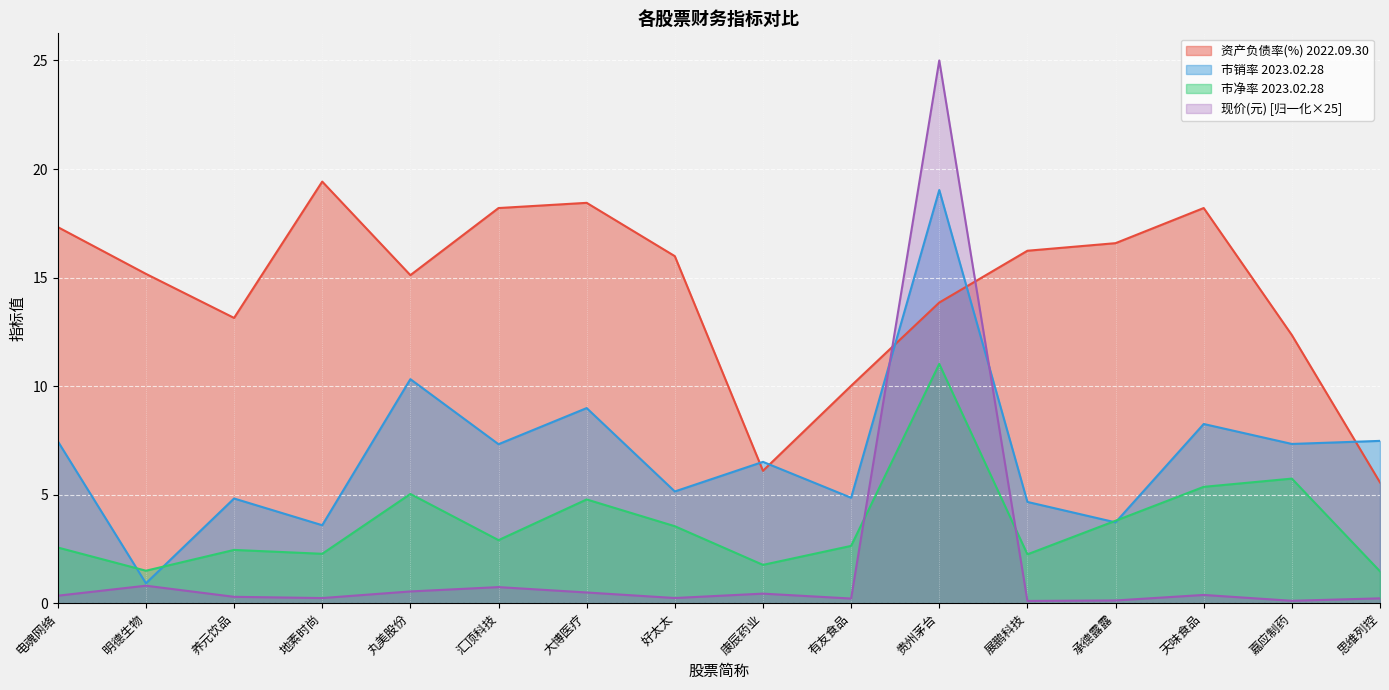

At how many categories does at least one series exceed 5?

16